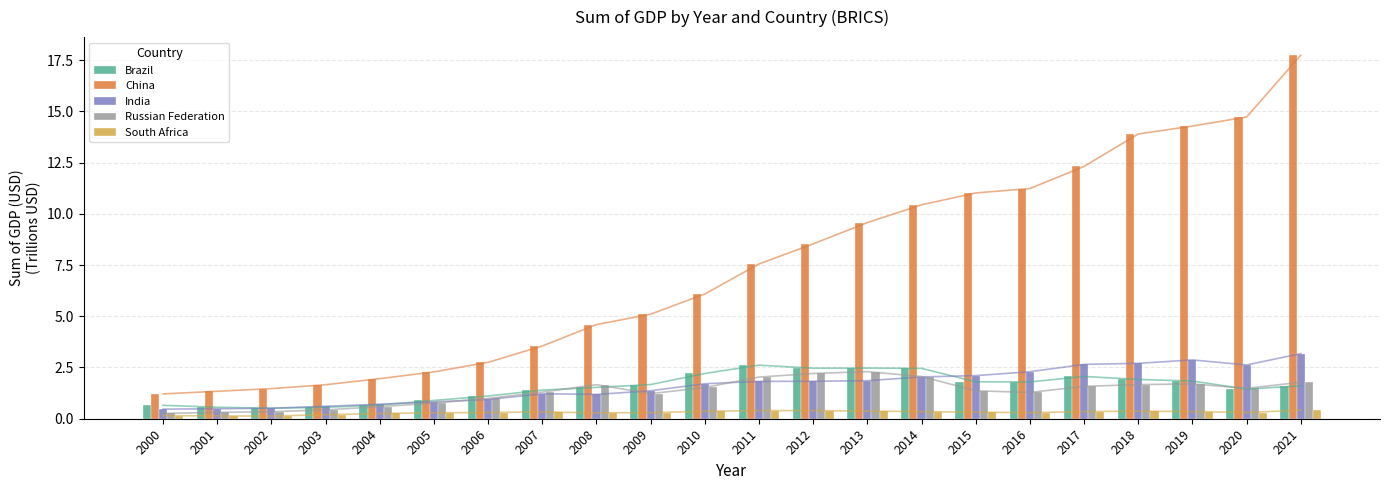

How many groups of bars are there?

22